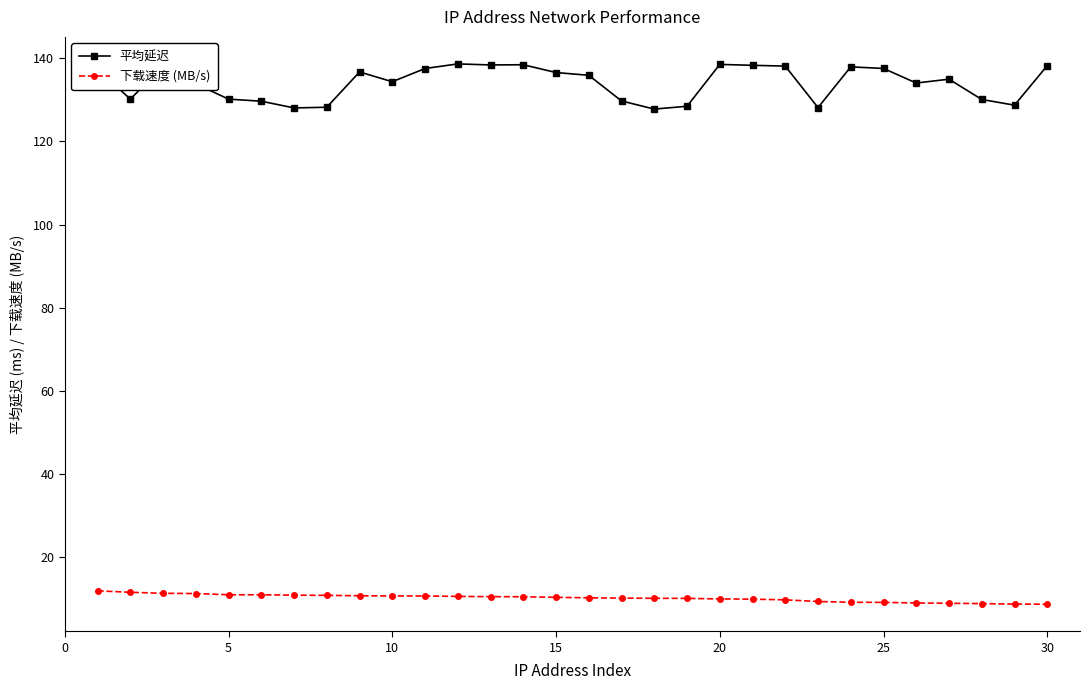

How many categories are shown in the chart?

30